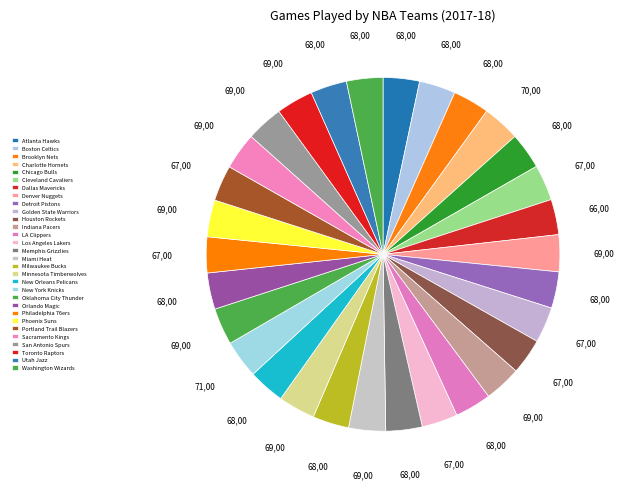

How many segments does this pie chart have?

30